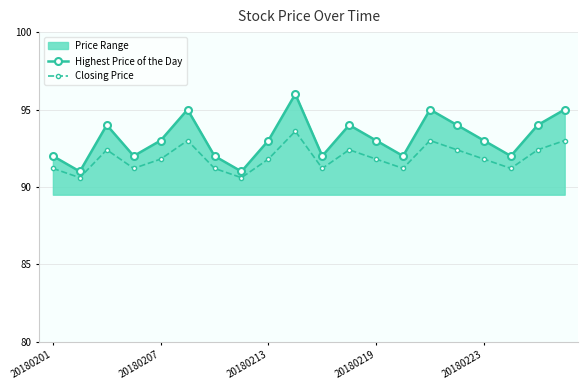

What is the maximum value shown in the chart?

96.0